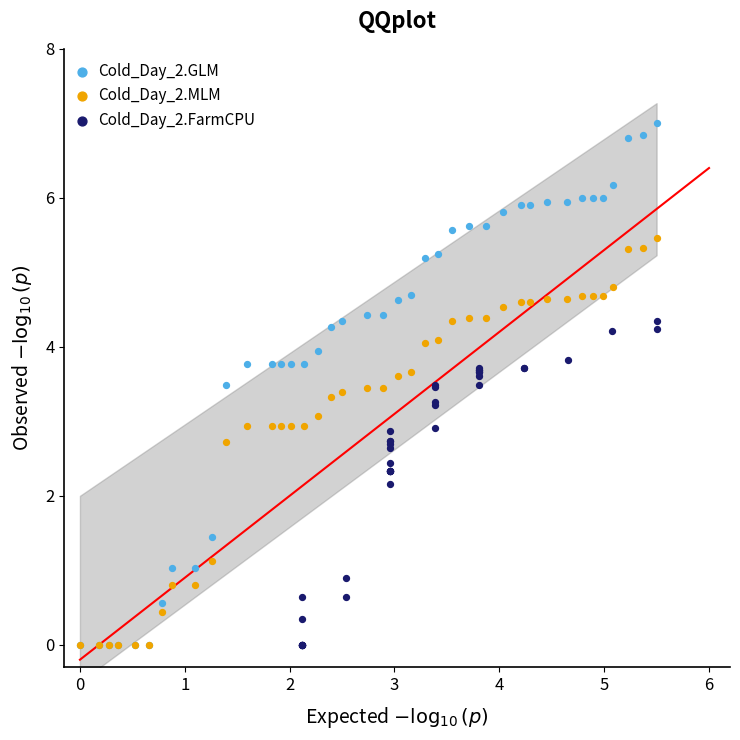

What are all the series names shown in the legend?

Cold_Day_2.GLM, Cold_Day_2.MLM, Cold_Day_2.FarmCPU